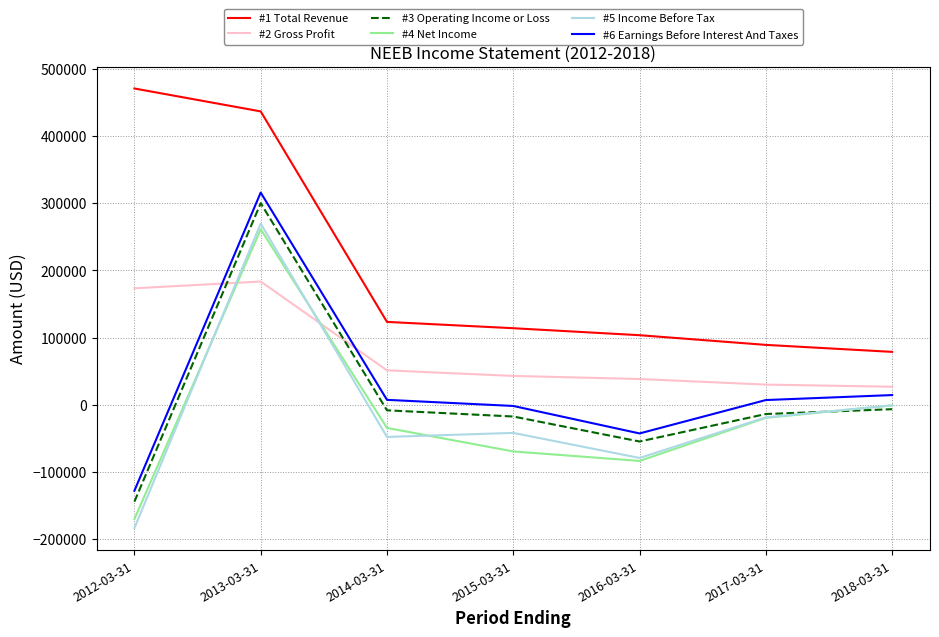

The value of #2 Gross Profit at 2018-03-31 is 26800. True or false?

True